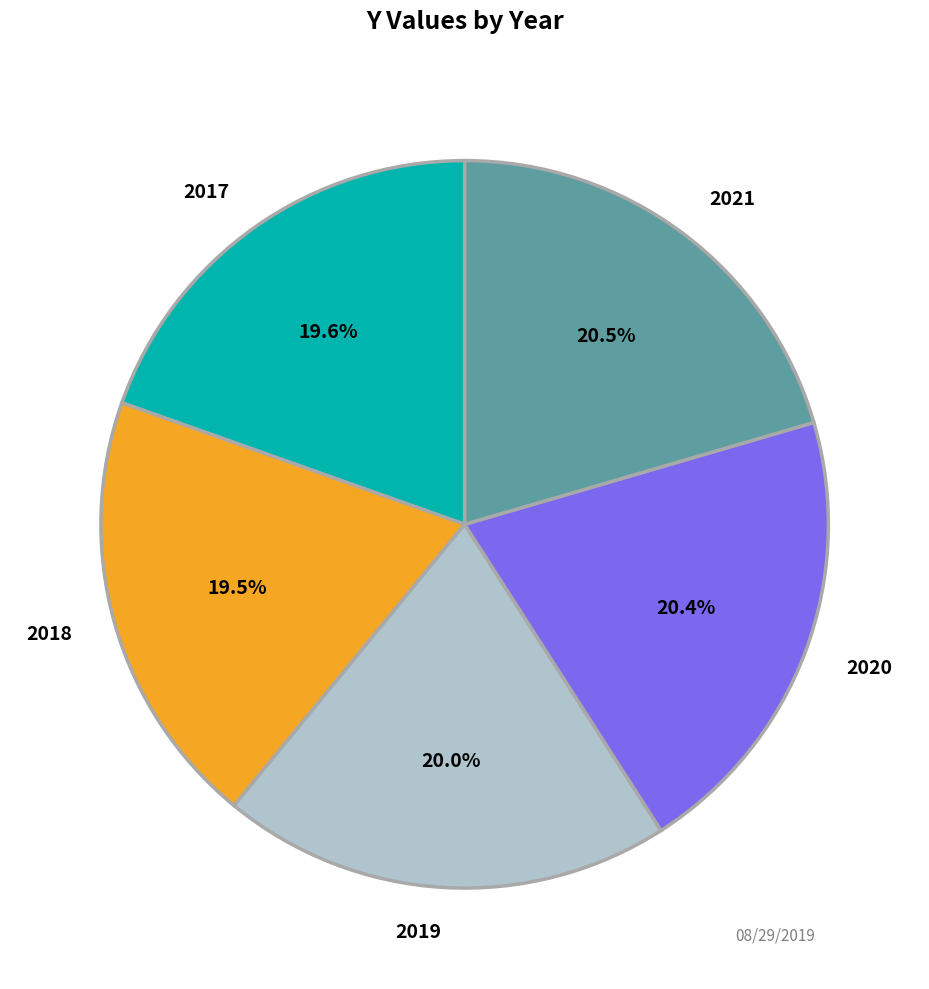

Do 2020 and 2021 together represent more than half of the pie?

No